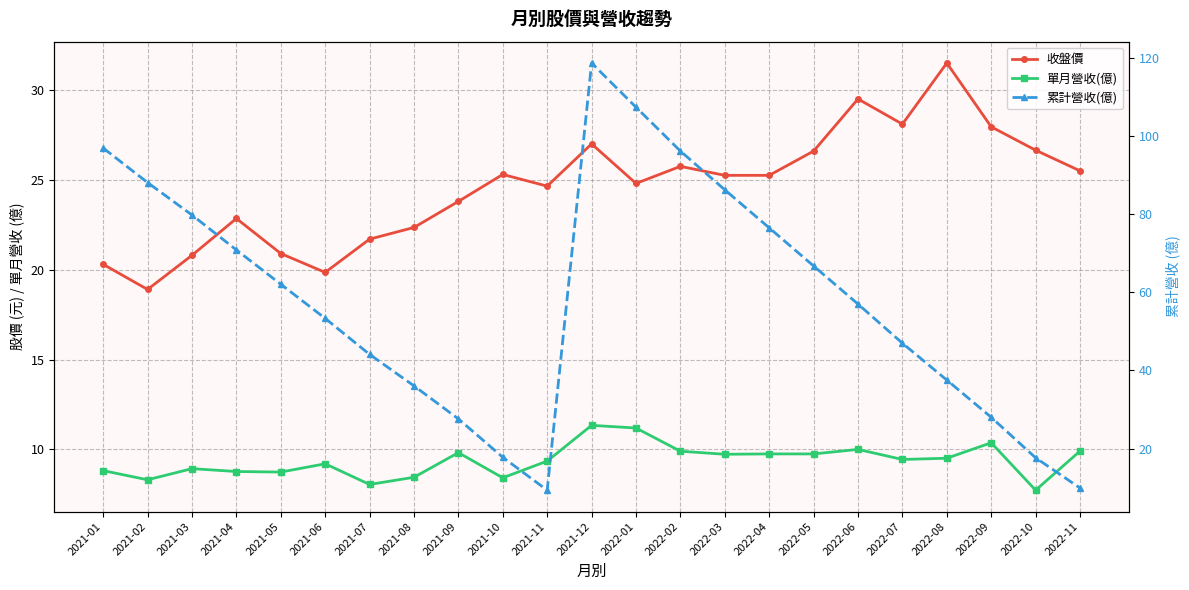

What is the difference between the second highest and second lowest values in the 收盤價 series?

9.6